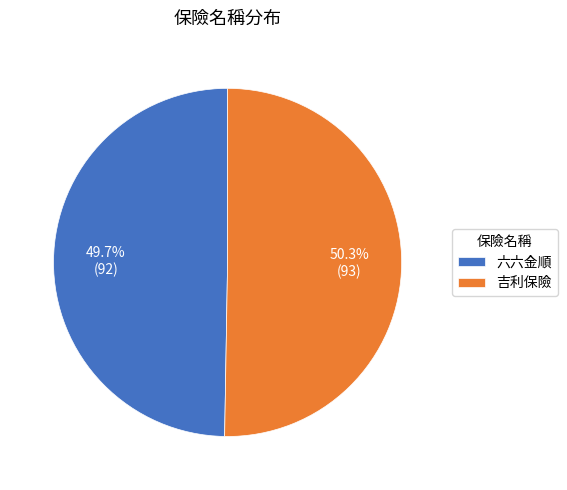

How many segments does this pie chart have?

2